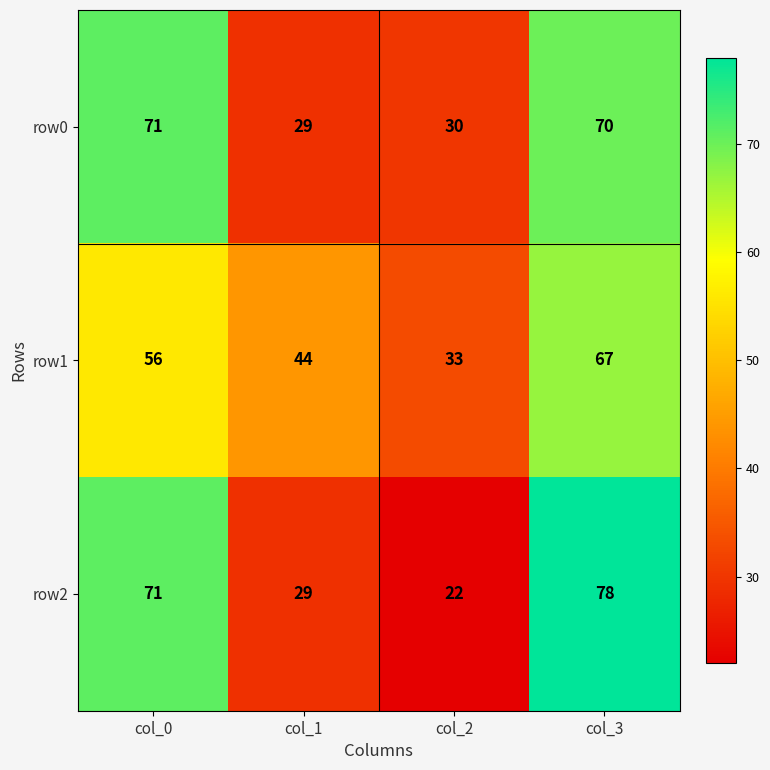

Reading left to right, what are all the values shown in this chart?

row0: col_0=71	col_1=29	col_2=30	col_3=70
row1: col_0=56	col_1=44	col_2=33	col_3=67
row2: col_0=71	col_1=29	col_2=22	col_3=78